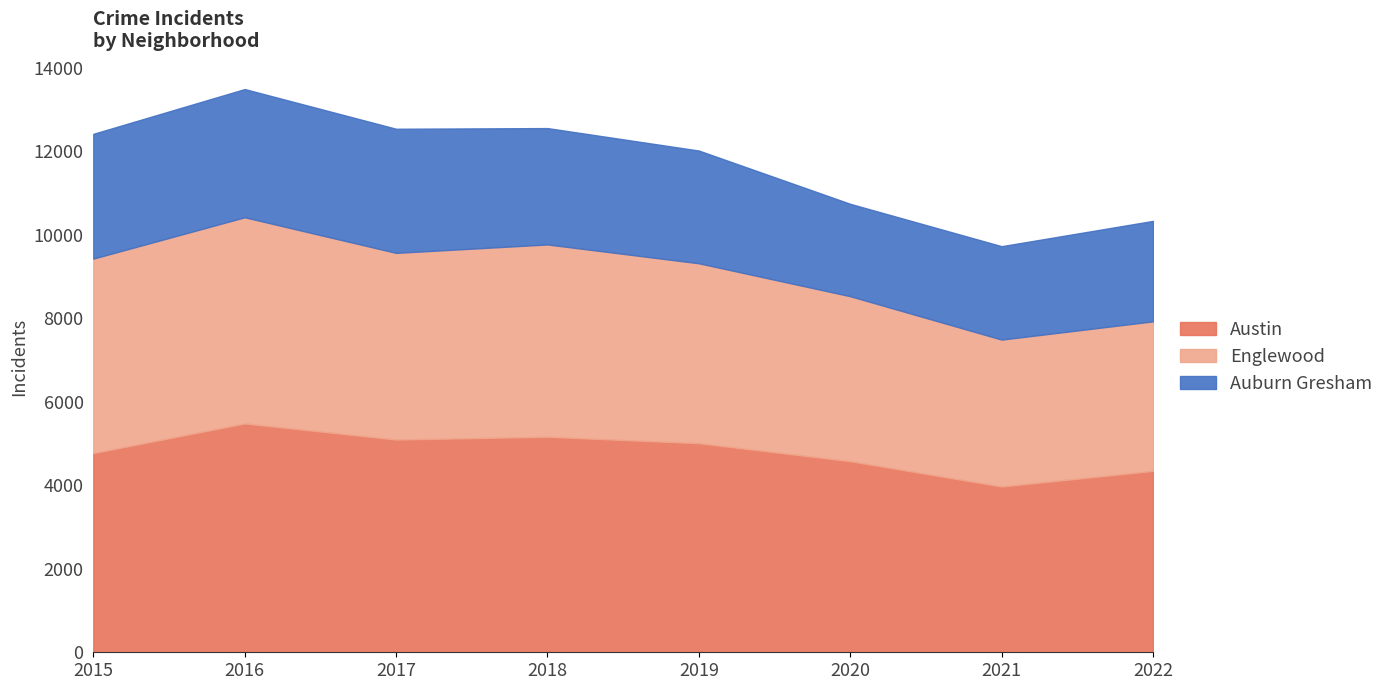

Where is the first local maximum for Austin?

2016